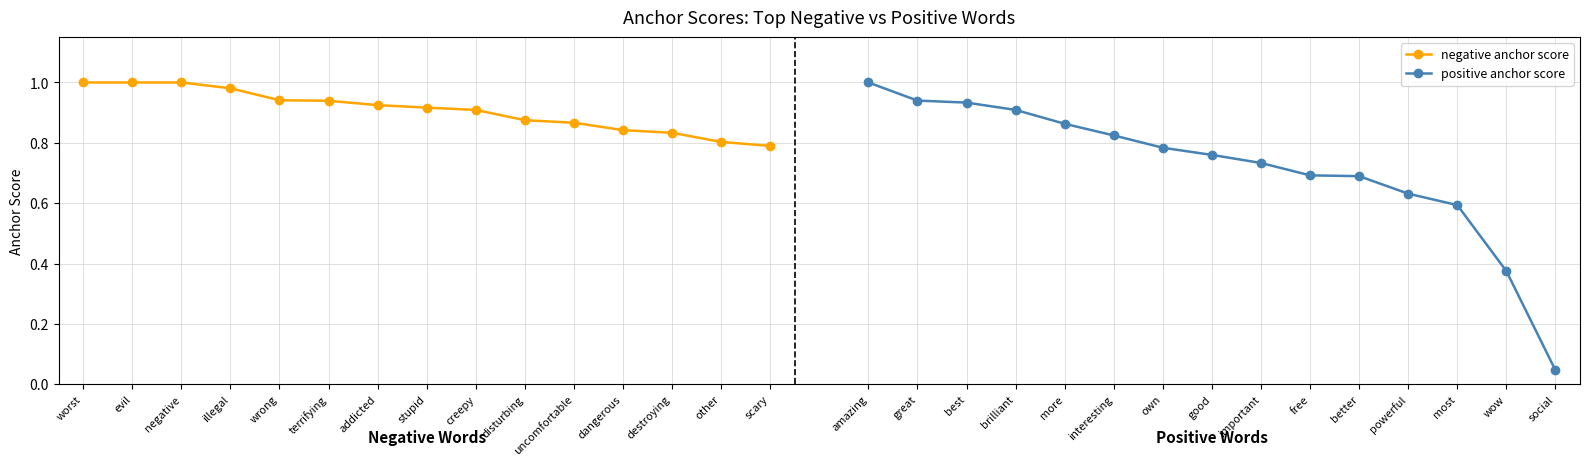

The negative anchor score series shows 0.9 at creepy. True or false?

True